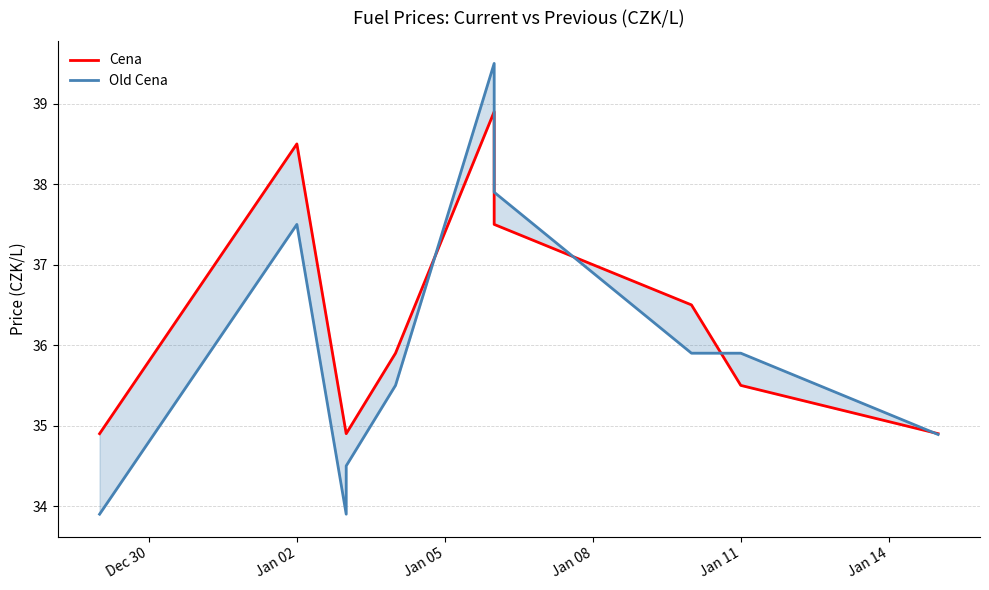

Which series has the largest range (max minus min)?

Old Cena